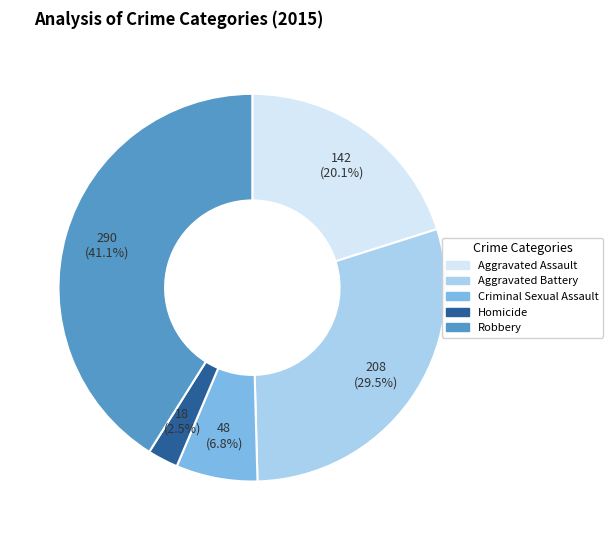

Which slice is the largest?

Robbery